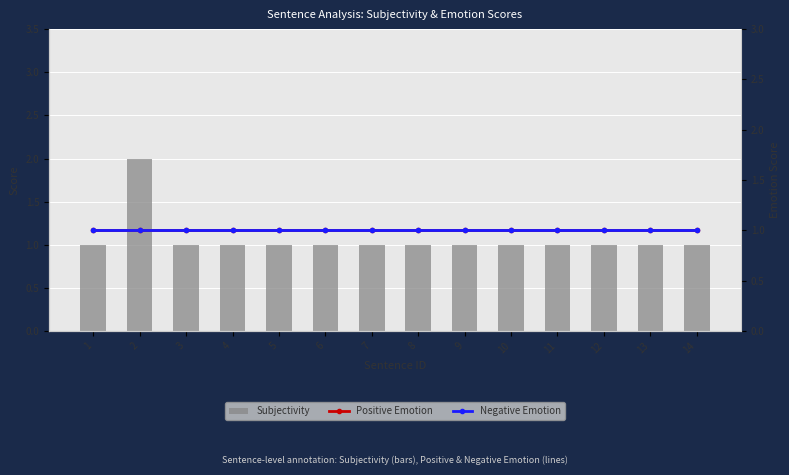

Between 2 and 5, which series saw the biggest shift?

Subjectivity